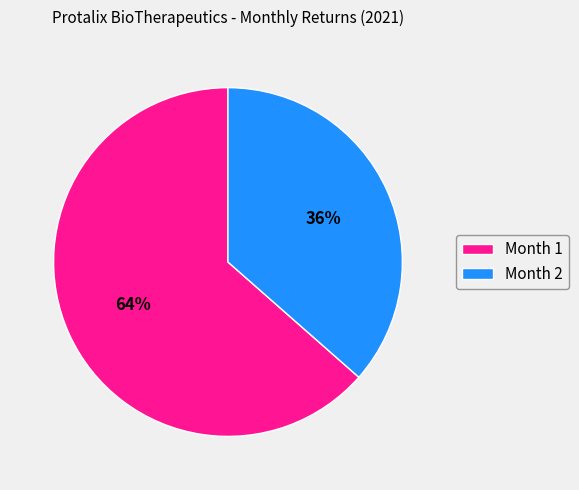

Between Month 1 and Month 2, which is larger?

Month 1